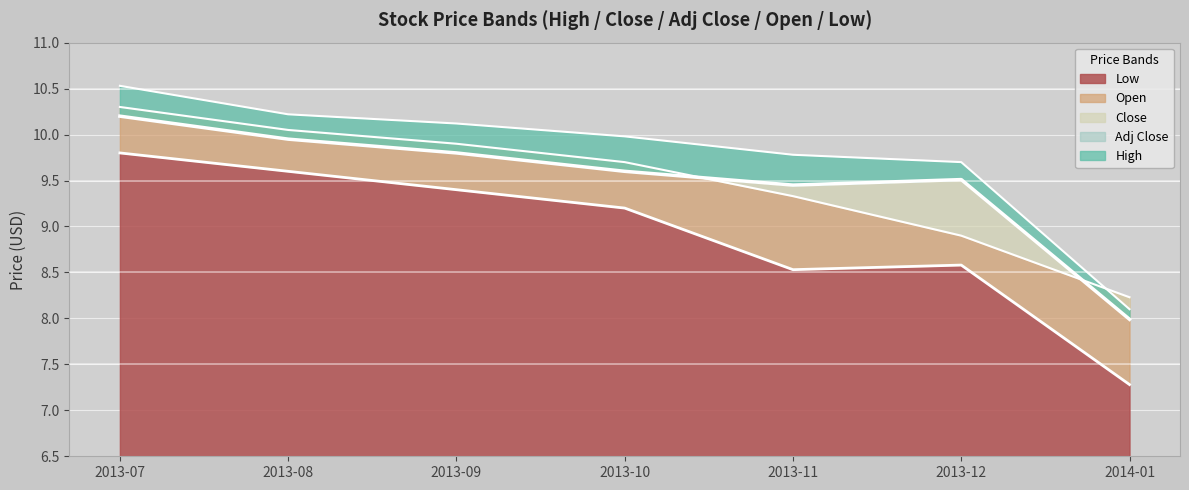

Where is High nearest to the value 9?

2013-12